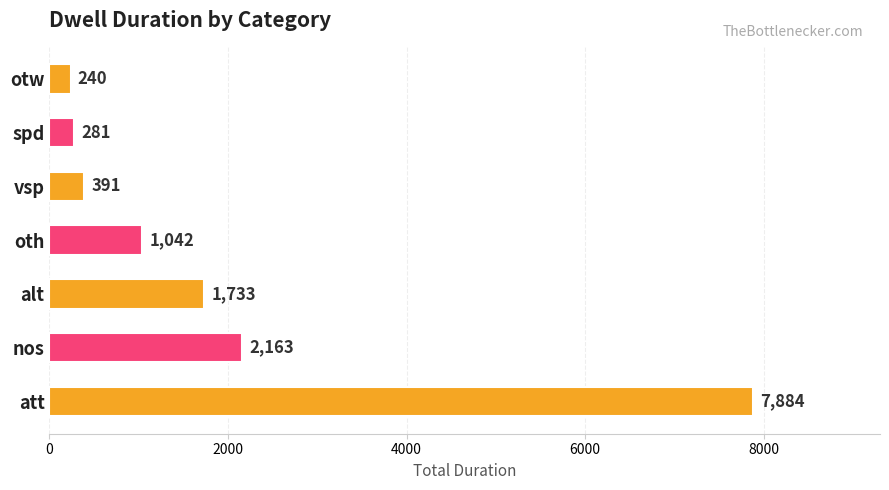

Reading bottom to top, what are all the values shown in this chart?

7884	2163	1733	1042	391	281	240